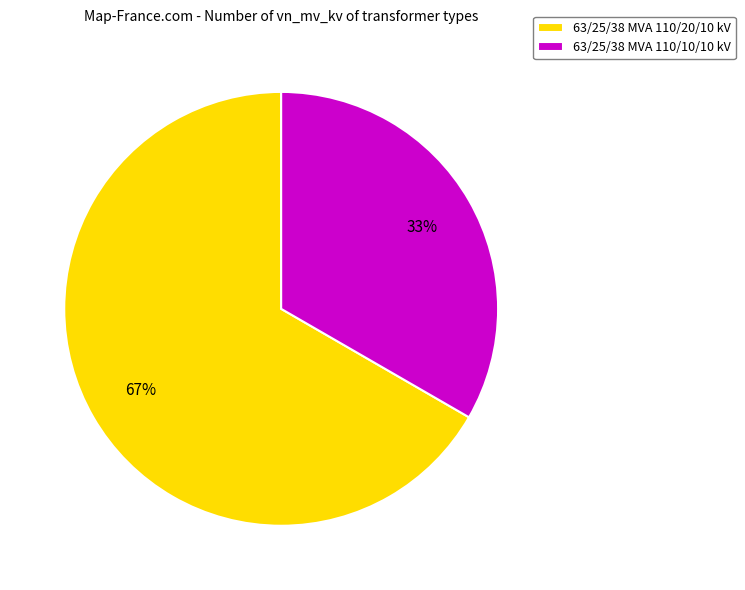

The 63/25/38 MVA 110/20/10 kV slice represents 67% of the pie. True or false?

True